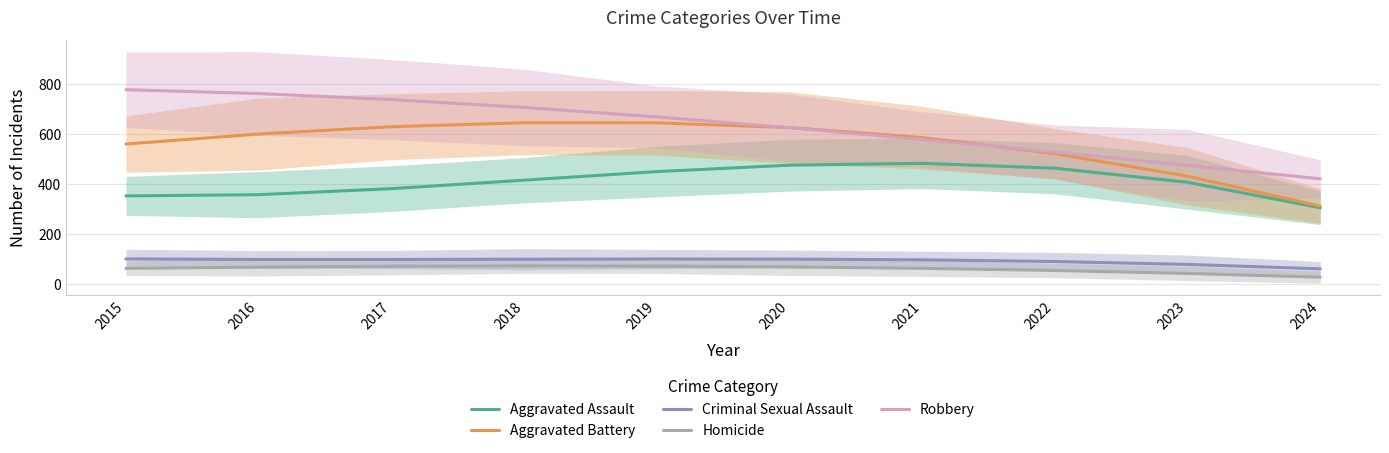

What is the value of the Homicide point at the 7th from the left?

62.4